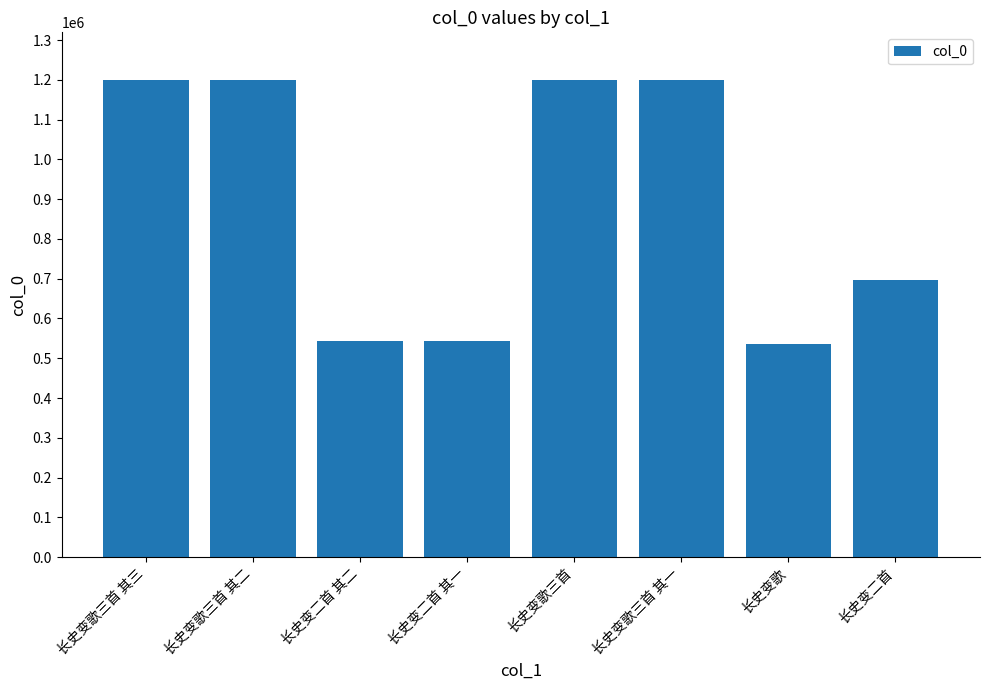

What is the difference between the second highest and minimum values?

662925